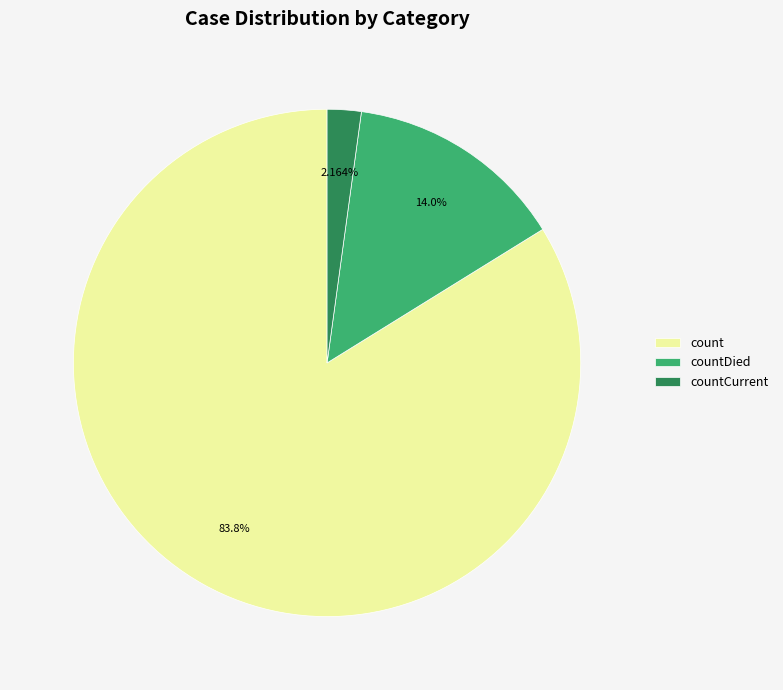

Rank the categories by value from lowest to highest.

countCurrent, countDied, count